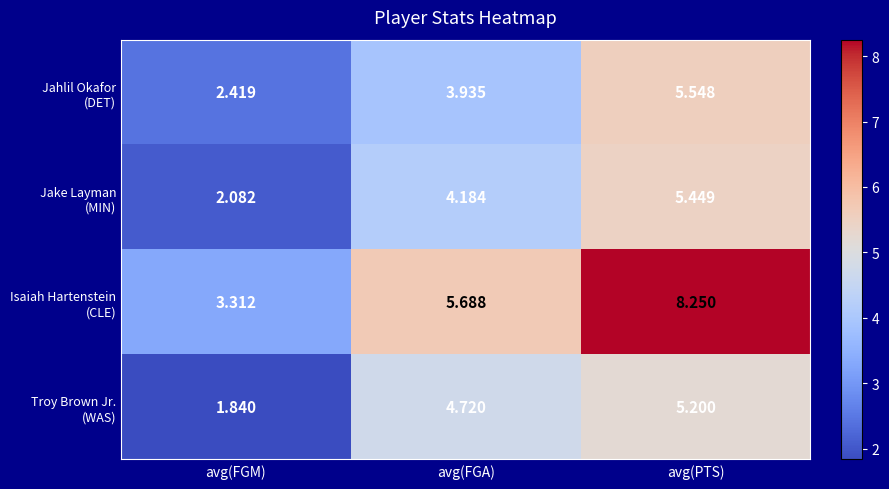

How many categories are shown in the chart?

3